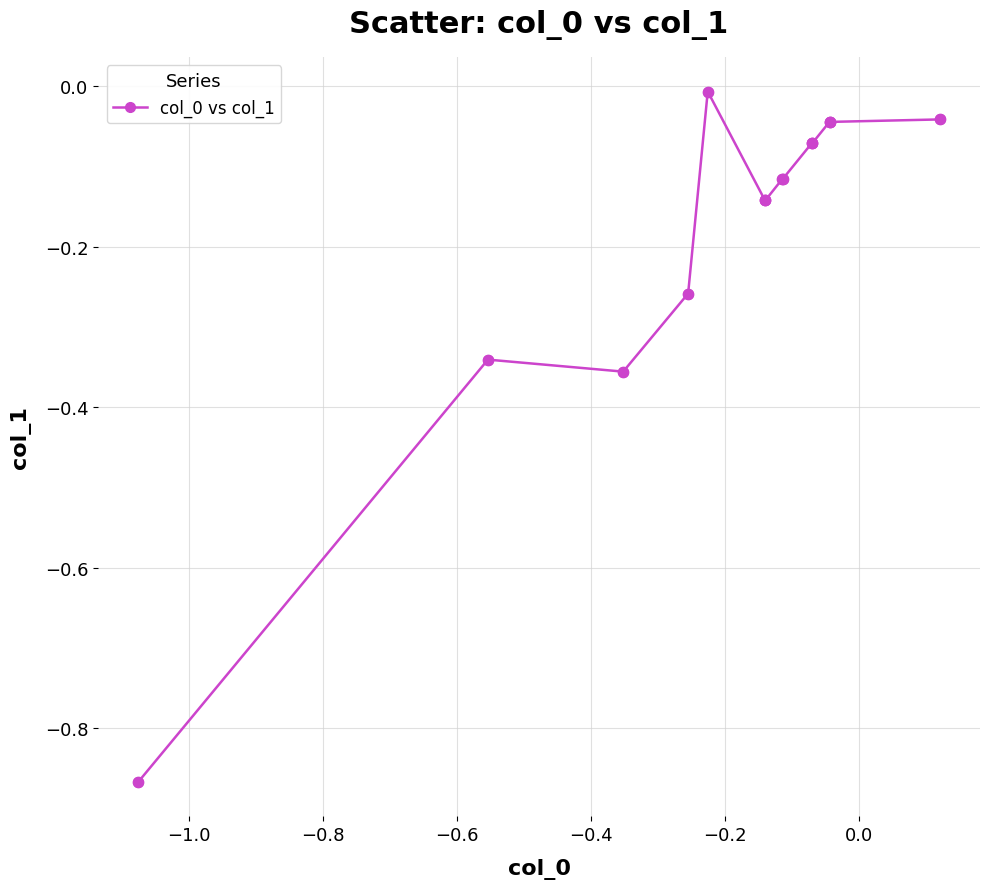

What is the difference between the maximum and second lowest values?

0.3